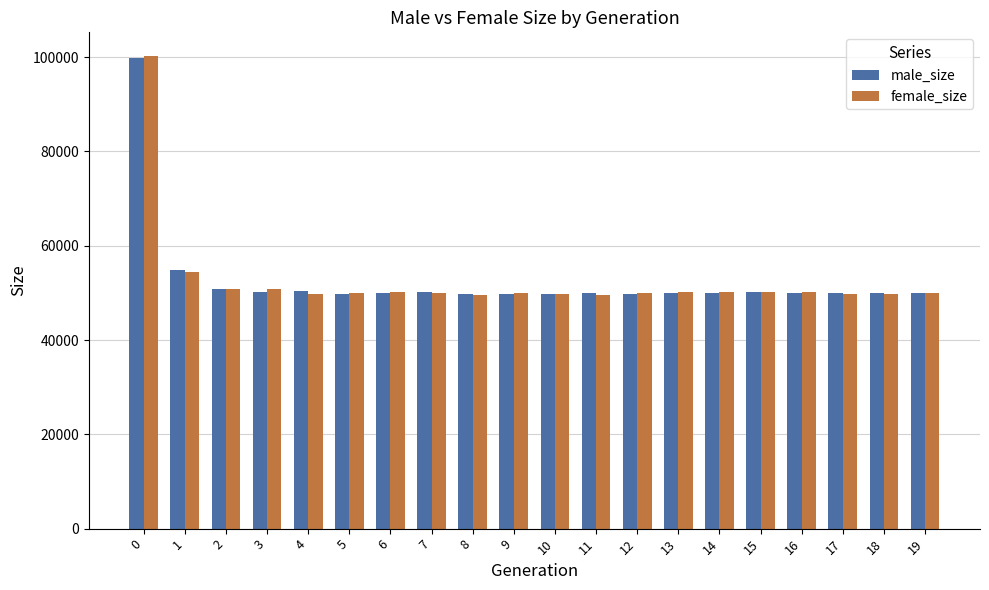

What is the value of the male_size bar at the 17th from the left?

49926